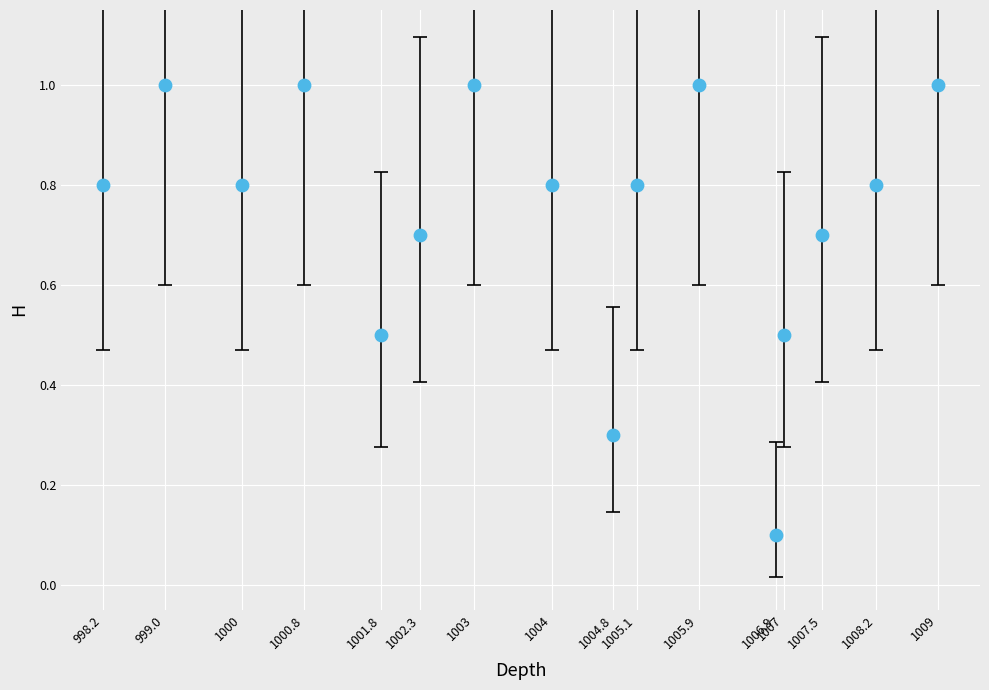

What is the range of X values (max minus min)?

10.8